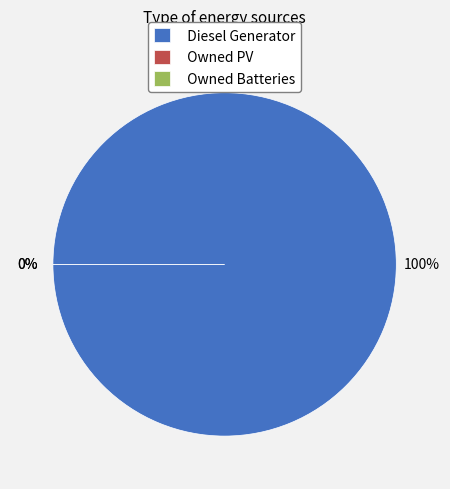

The Owned PV slice represents 9% of the pie. True or false?

False